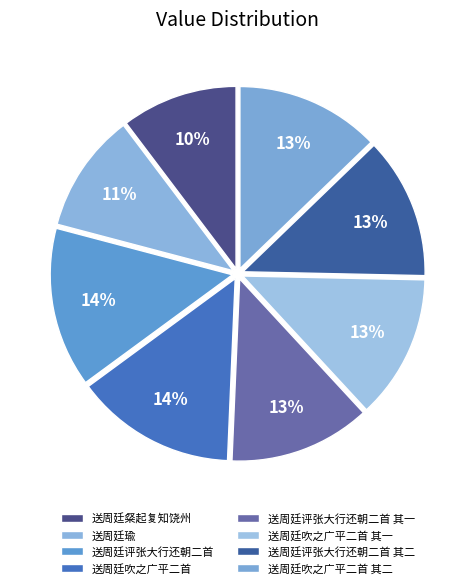

How many slices are in this pie chart?

8